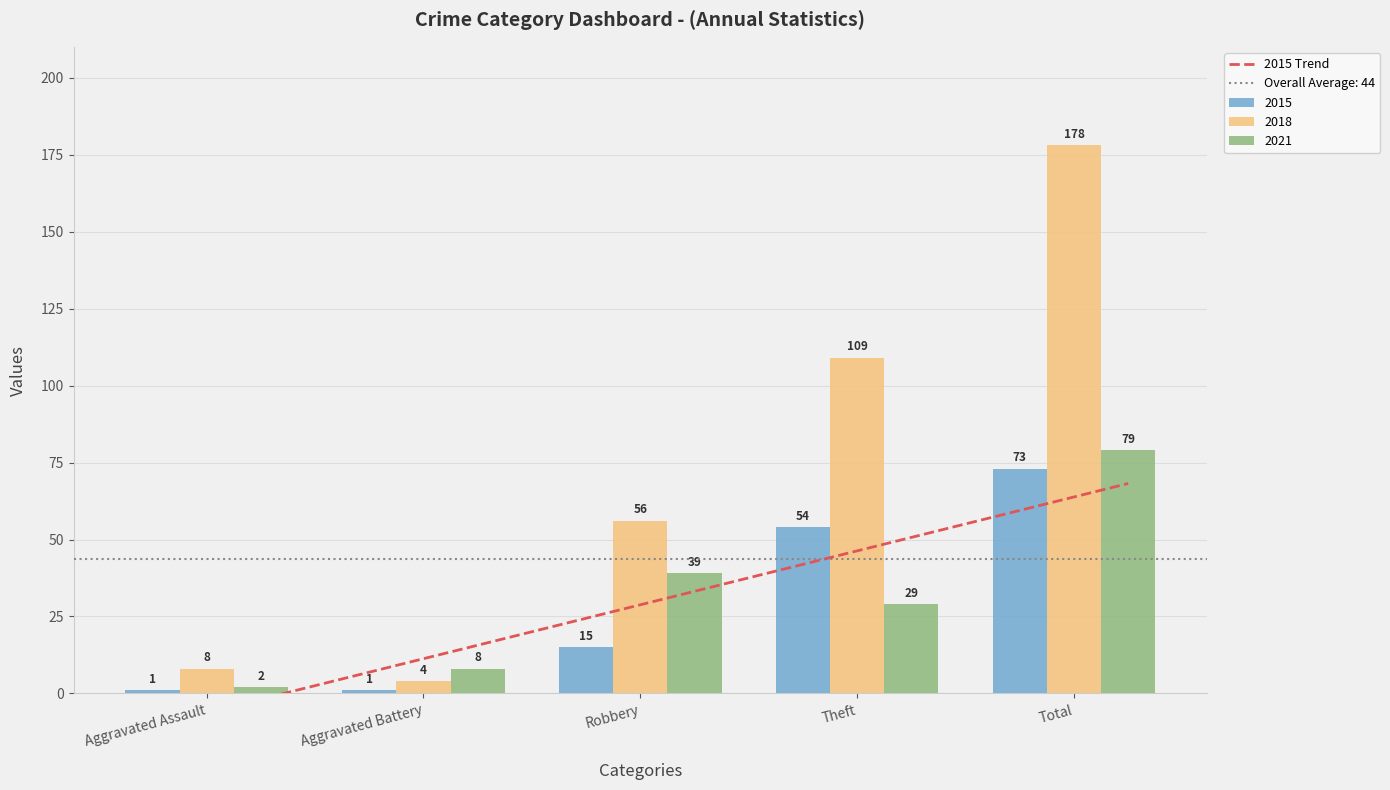

True or false: 2021 has a value of 70 at Robbery.

False